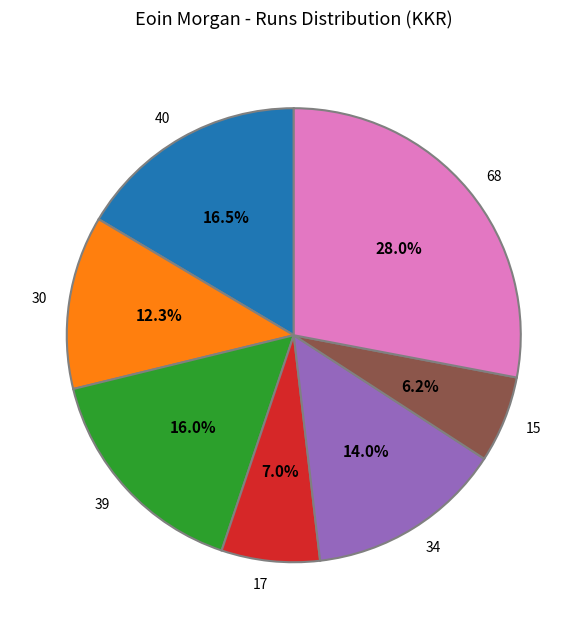

What is the smallest slice in the pie chart?

15